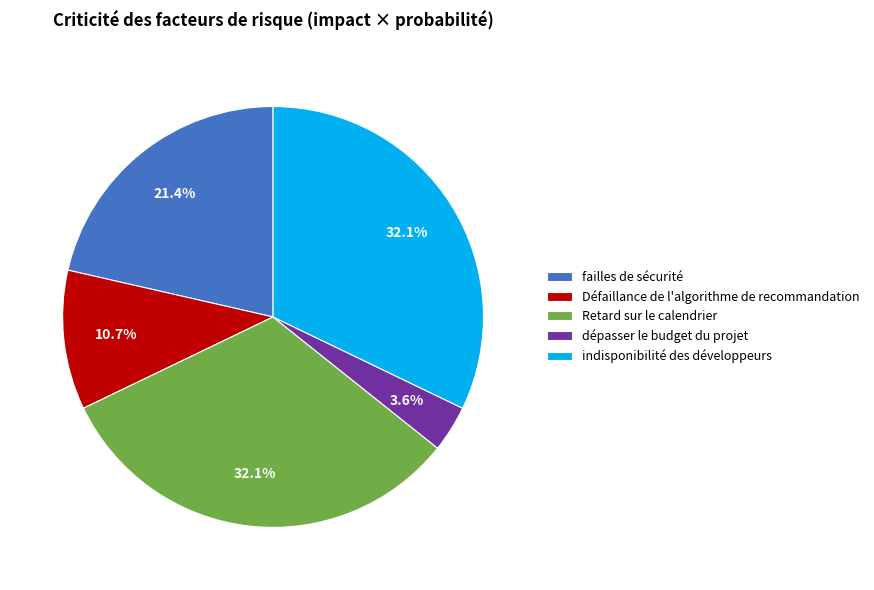

Does Défaillance de l'algorithme de recommandation account for over 50% of the chart?

No